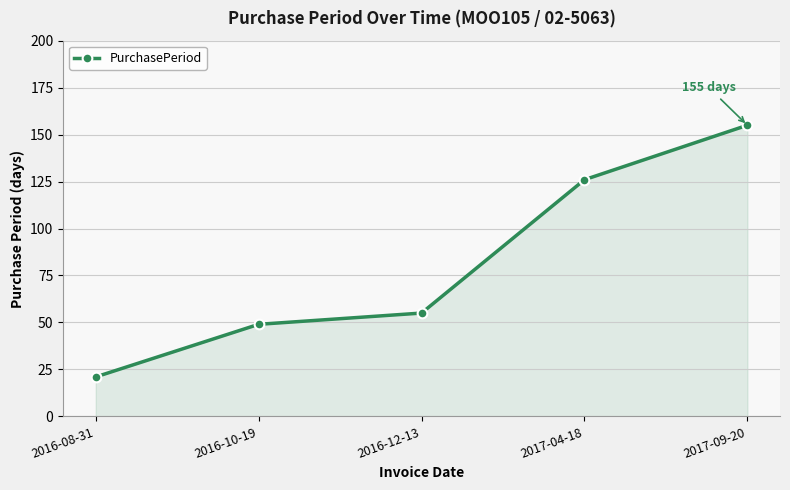

What is the smallest value displayed?

21